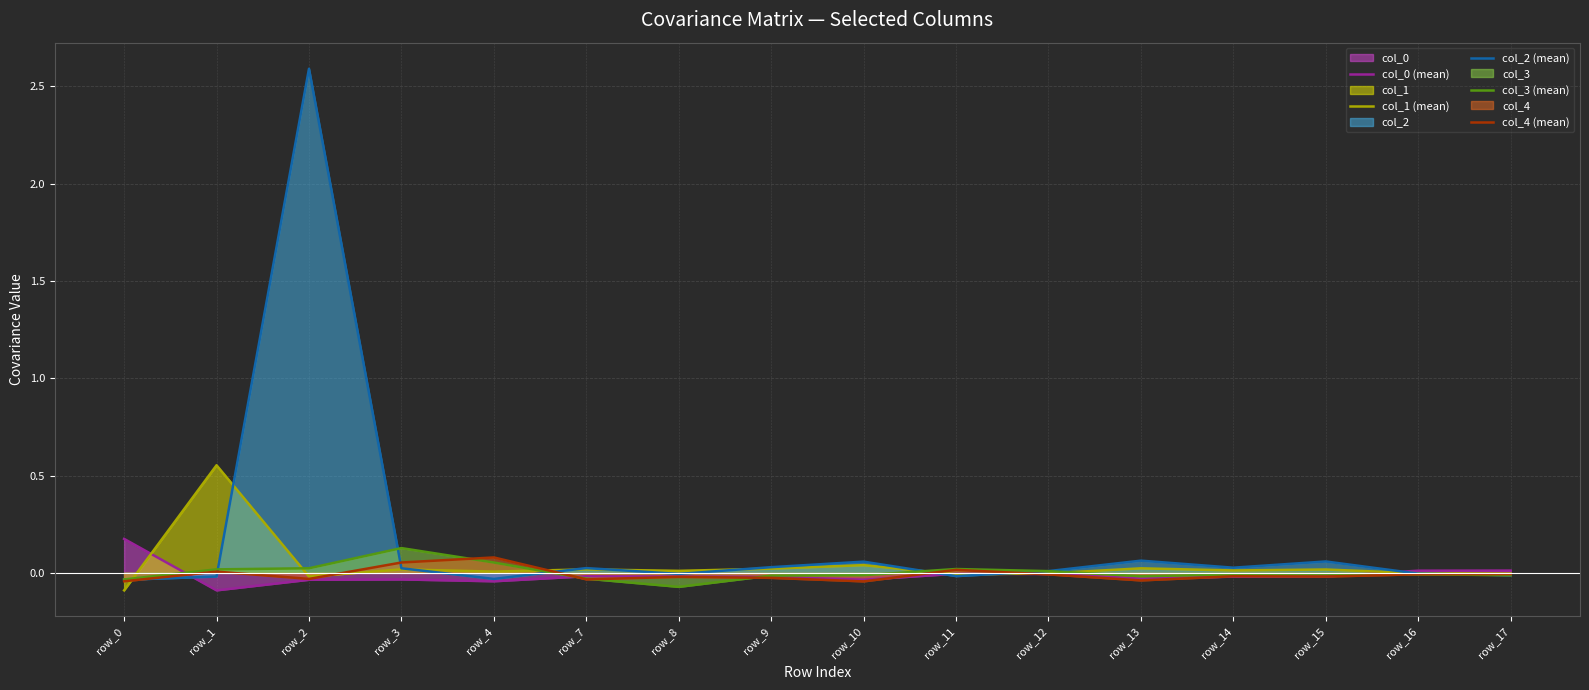

How many lines are shown in the chart?

5